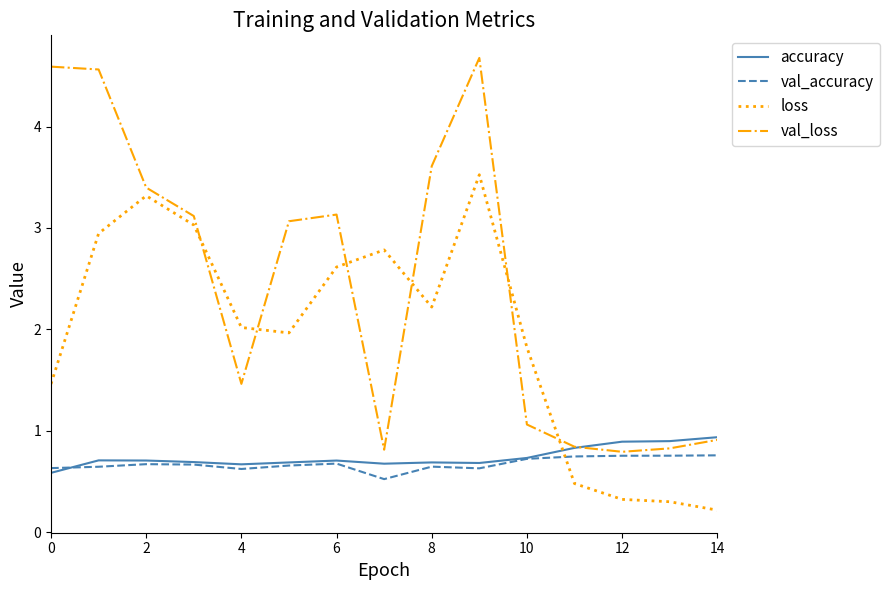

How many times do loss and val_loss cross each other?

6